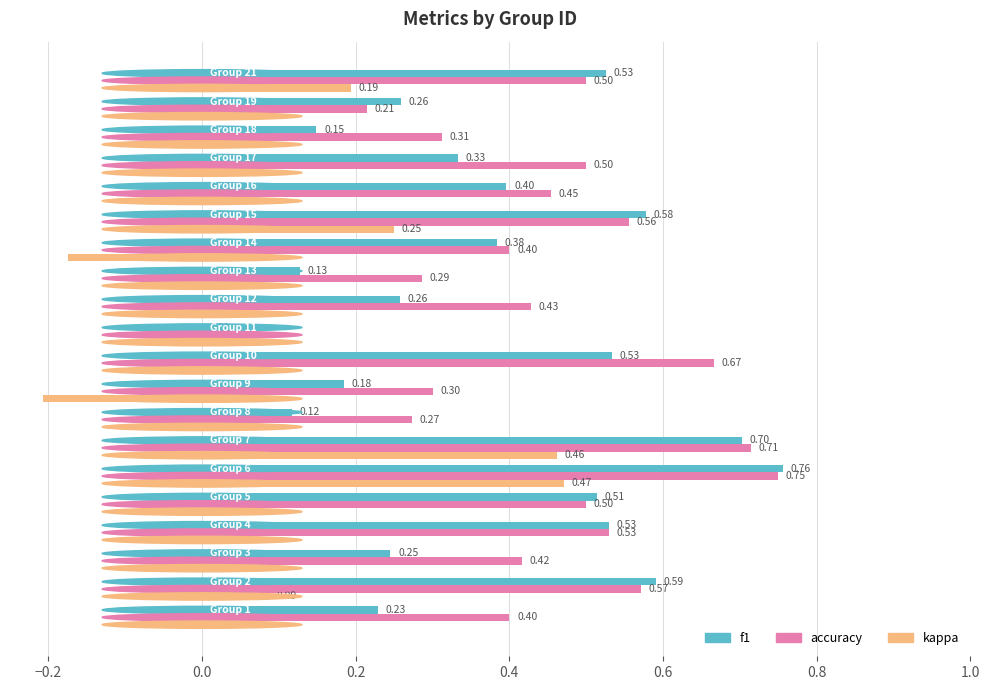

What is the sum of all accuracy values?

8.8